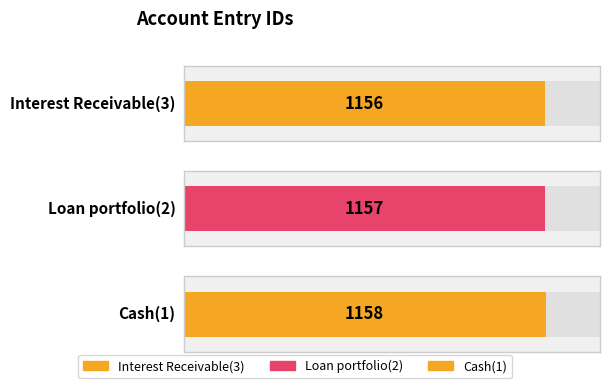

What is the difference between the second highest and minimum values?

1